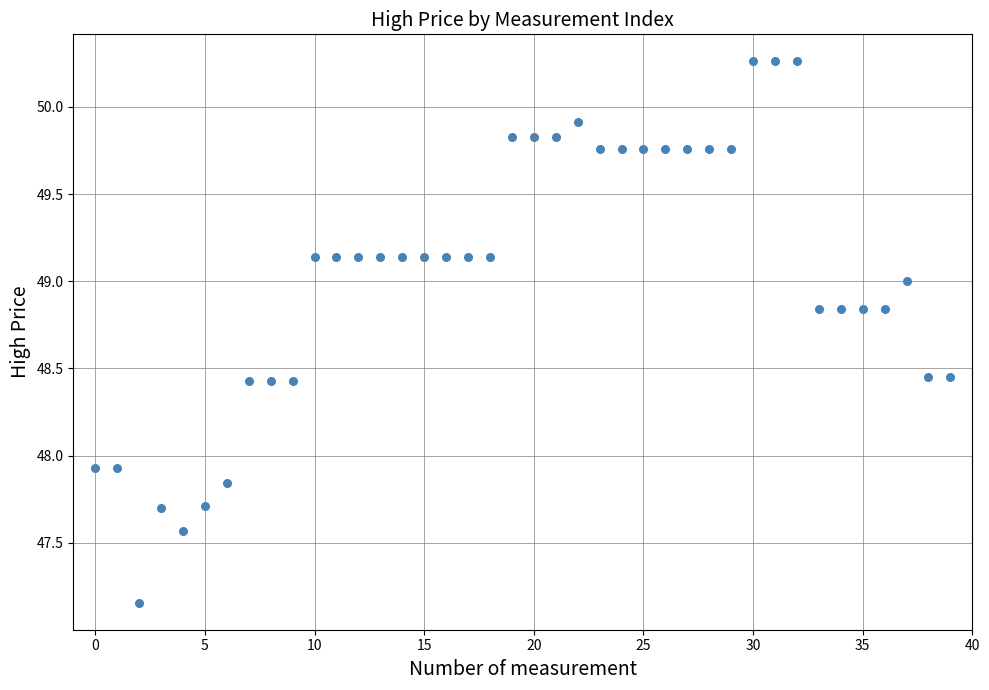

What is the range of Y values (max minus min)?

3.1